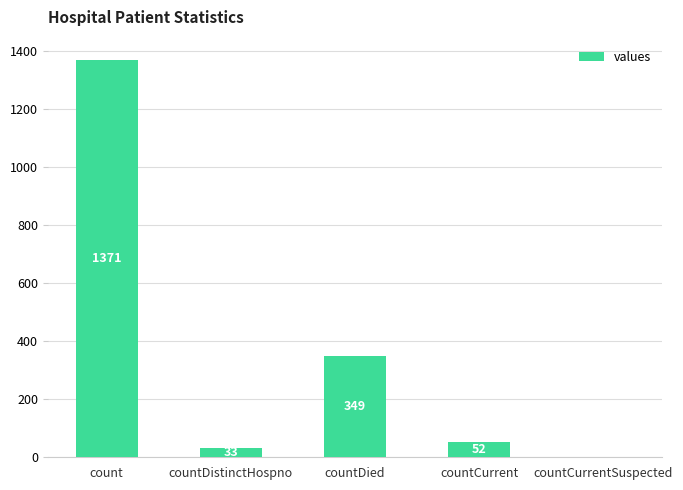

The chart shows a value of 243 at countDied. True or false?

False